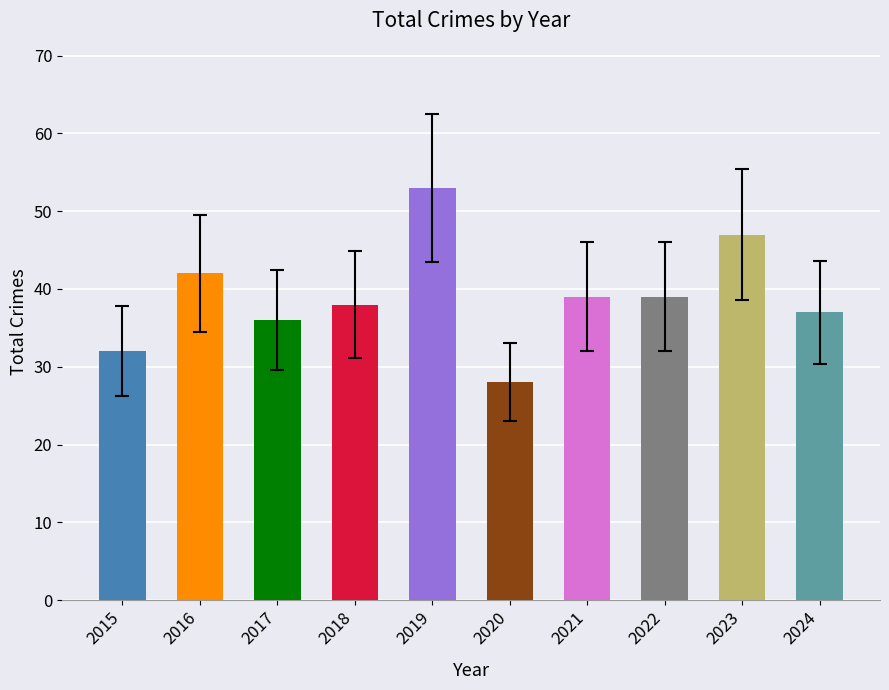

What is the sum of all values?

391